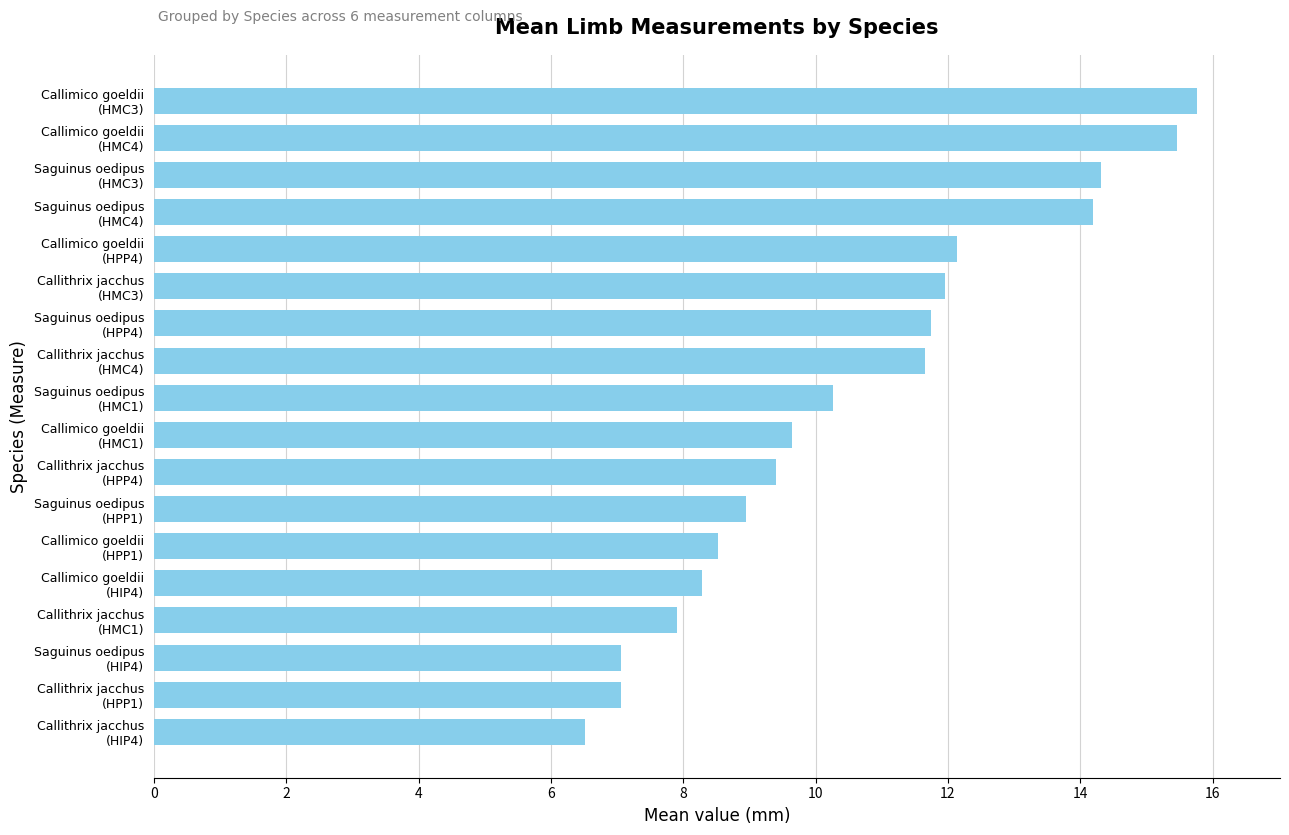

What is the difference between the maximum and minimum values?

9.2